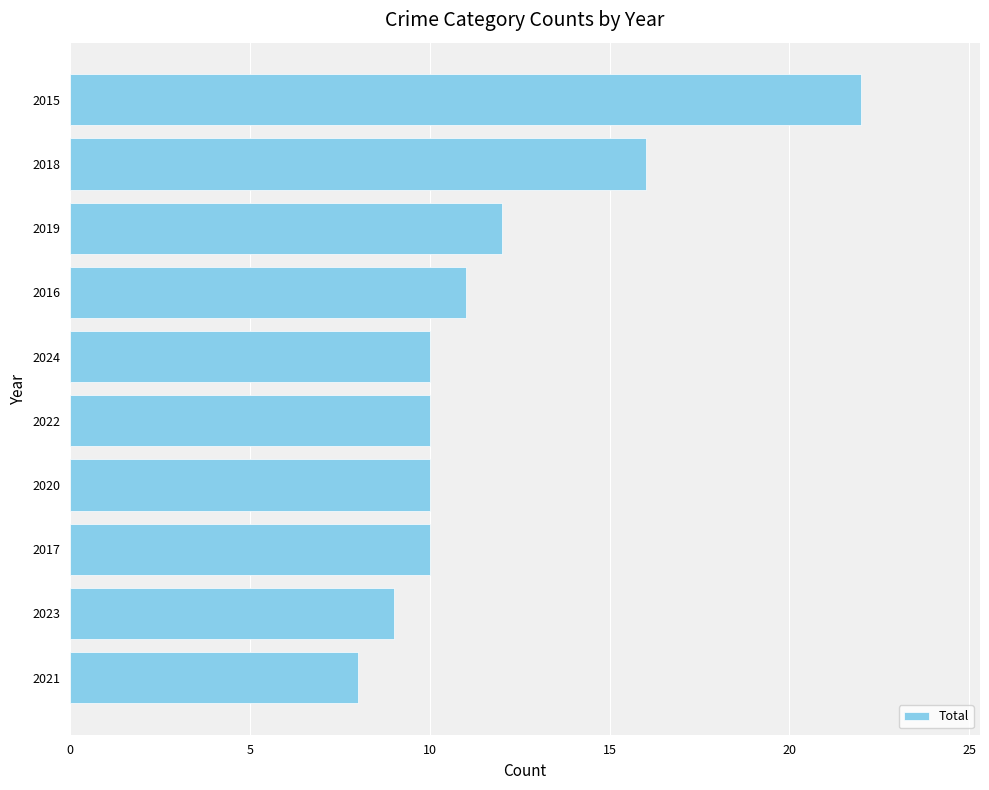

What is the change in value from 2023 to 2019?

+3